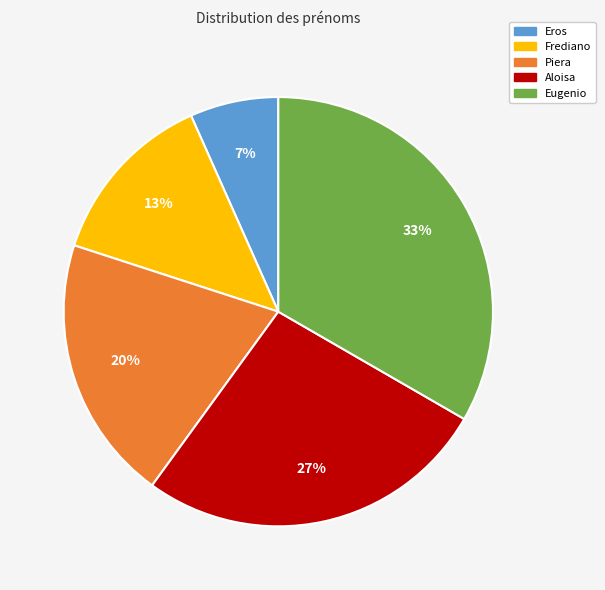

Is the sum of Aloisa and Piera greater than half?

No